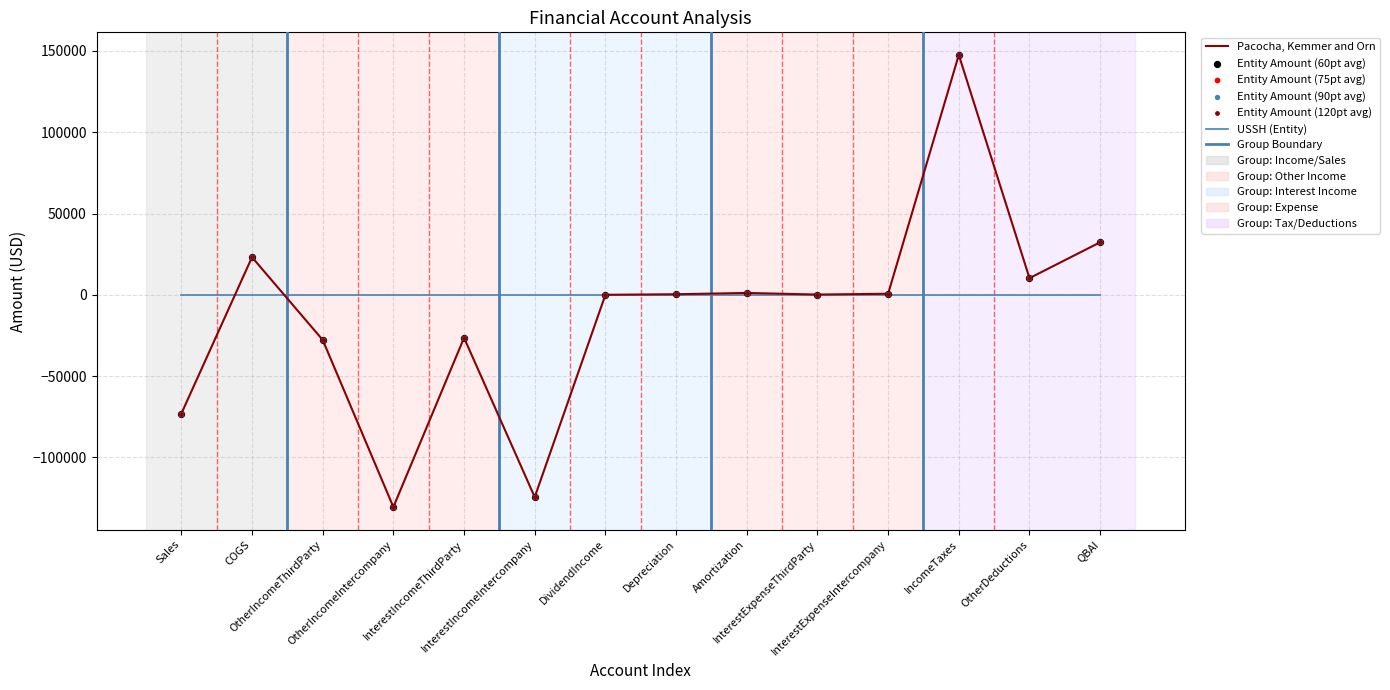

Which series has the largest total across all categories?

USSH (Entity)